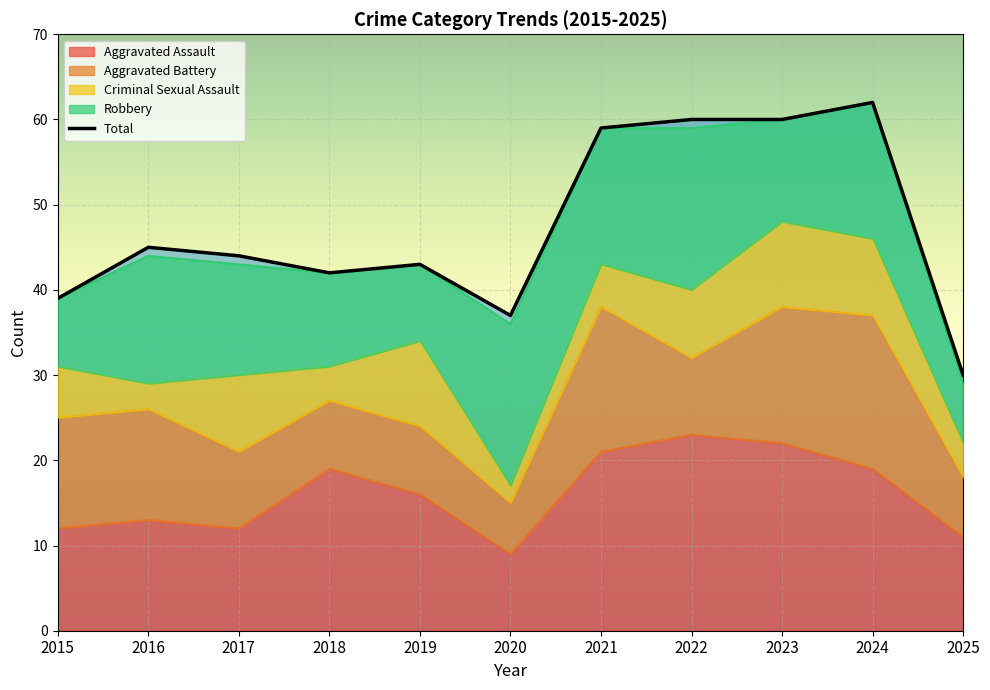

What is the maximum value for Total?

62